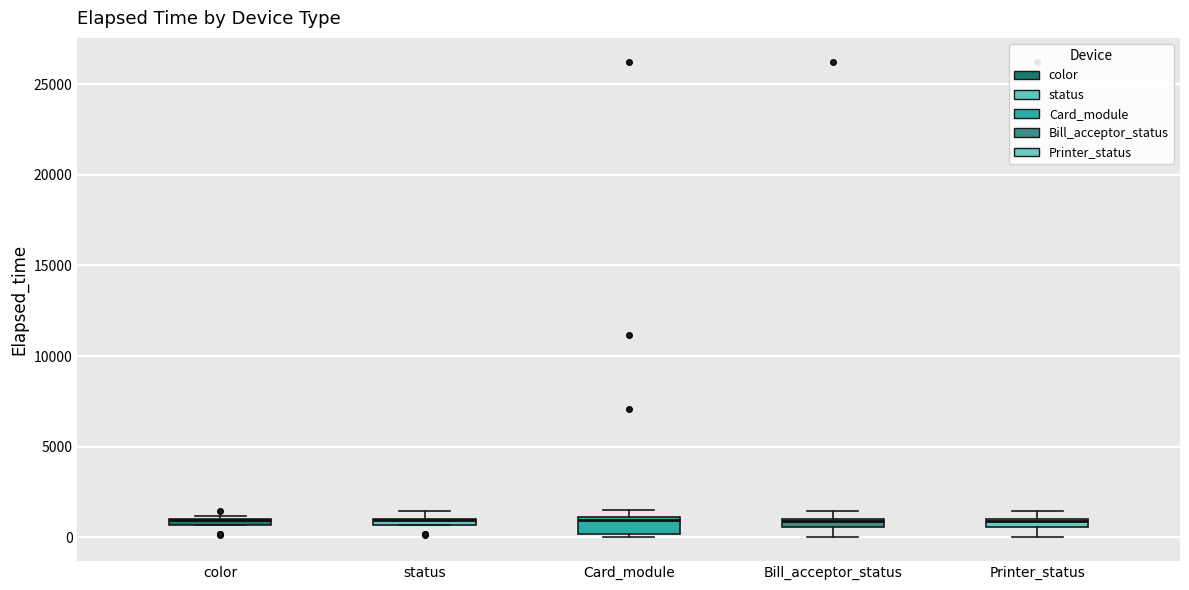

Where is the lower edge of the box for status on the y-axis? The values are not printed on the chart, so give them approximately, as read against the axis.

500